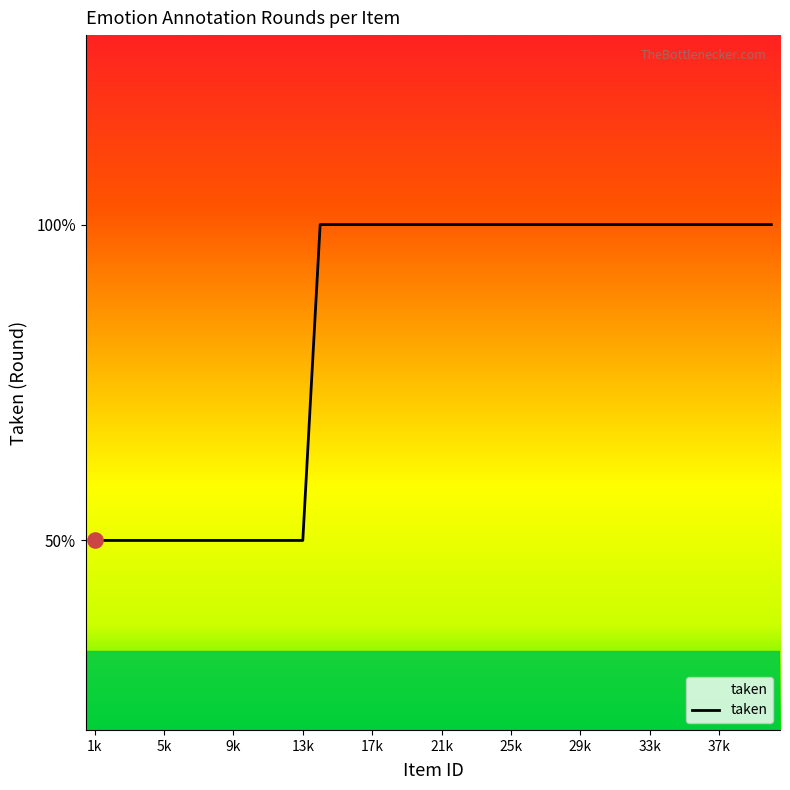

Is this an area chart (filled region under the line)?

Yes